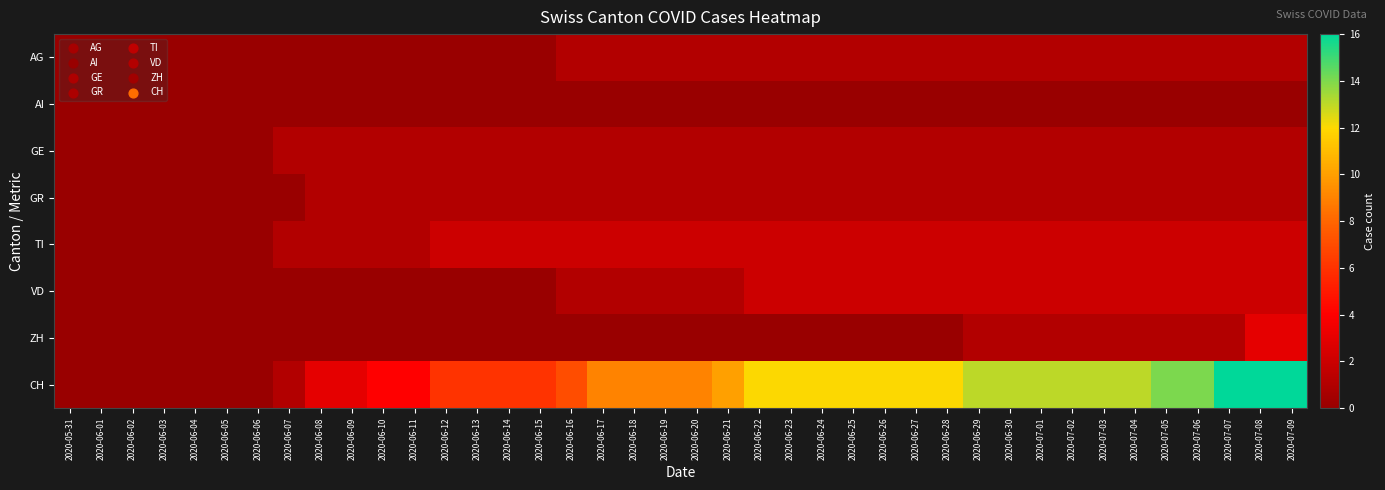

Count the number of data series in this chart.

8